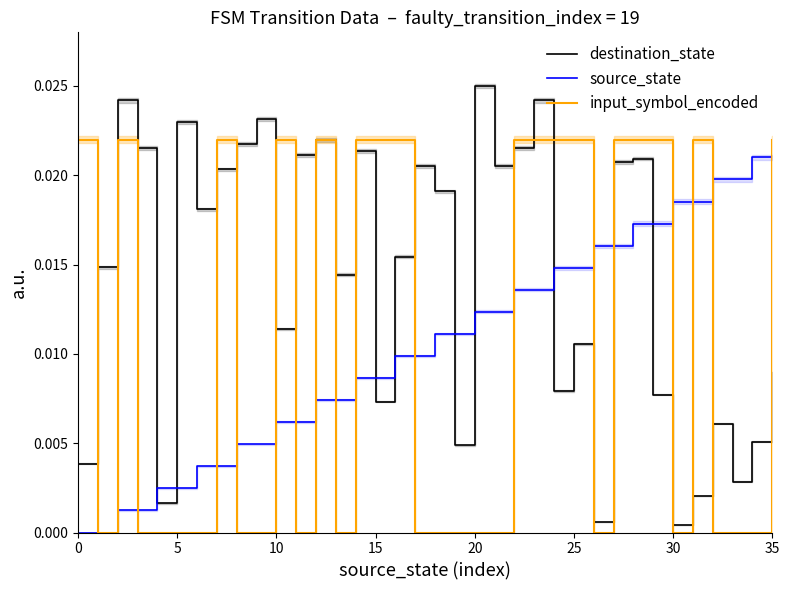

Does the chart have visible grid lines?

No